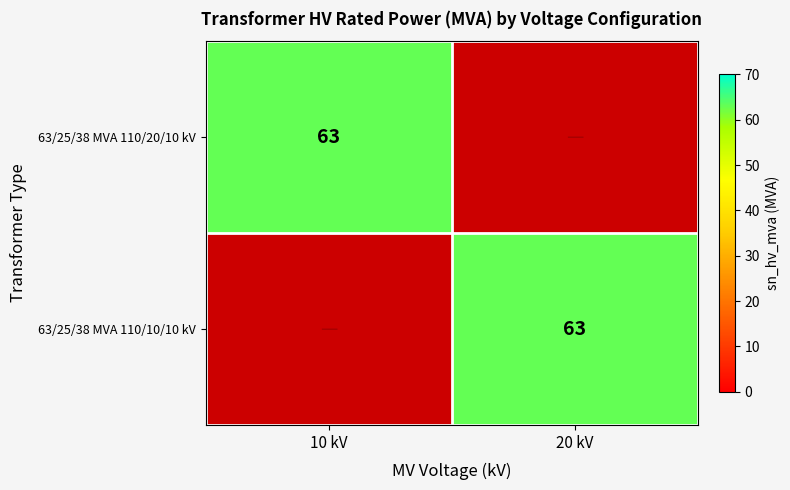

Which label corresponds to the largest value in the chart?

10 kV